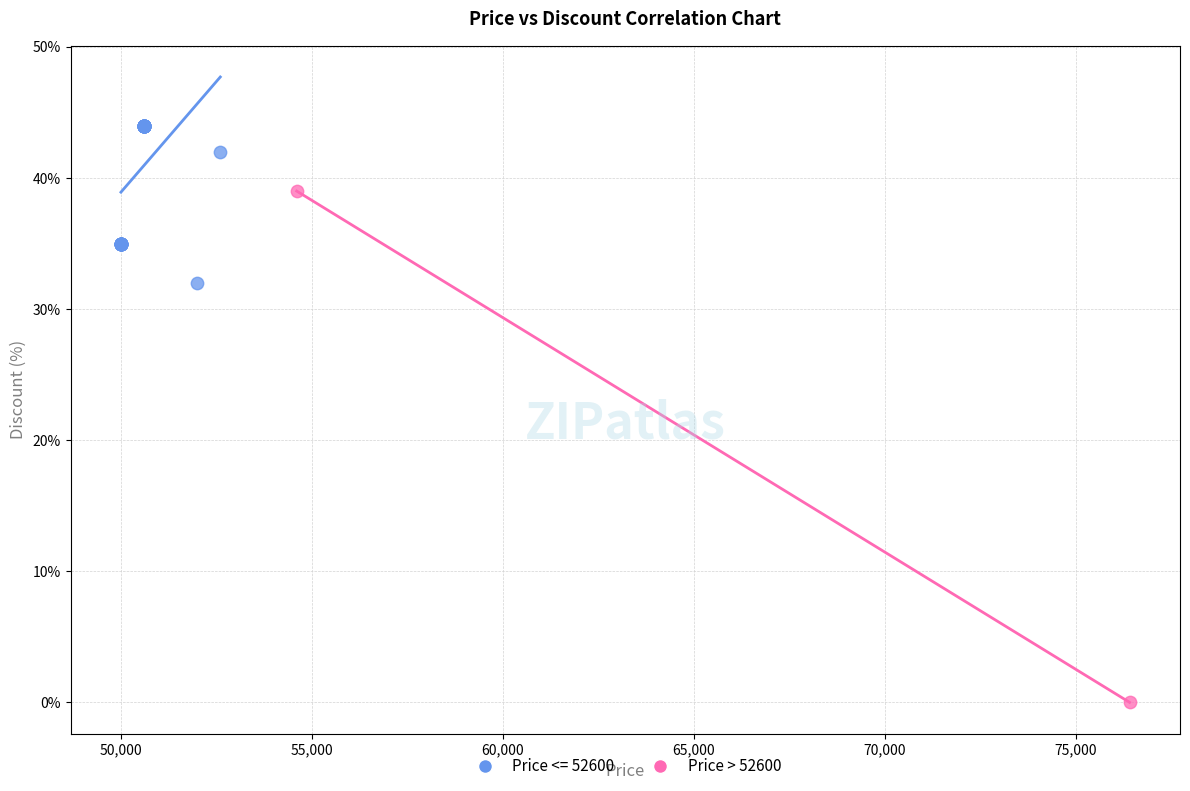

What are all the series names shown in the legend?

Price <= 52600, Price > 52600